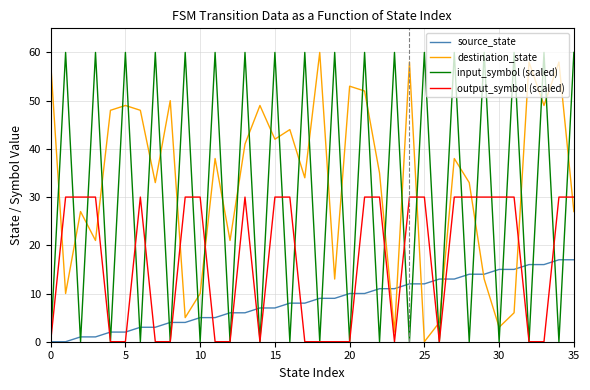

True or false: output_symbol (scaled) and destination_state intersect in this chart.

True